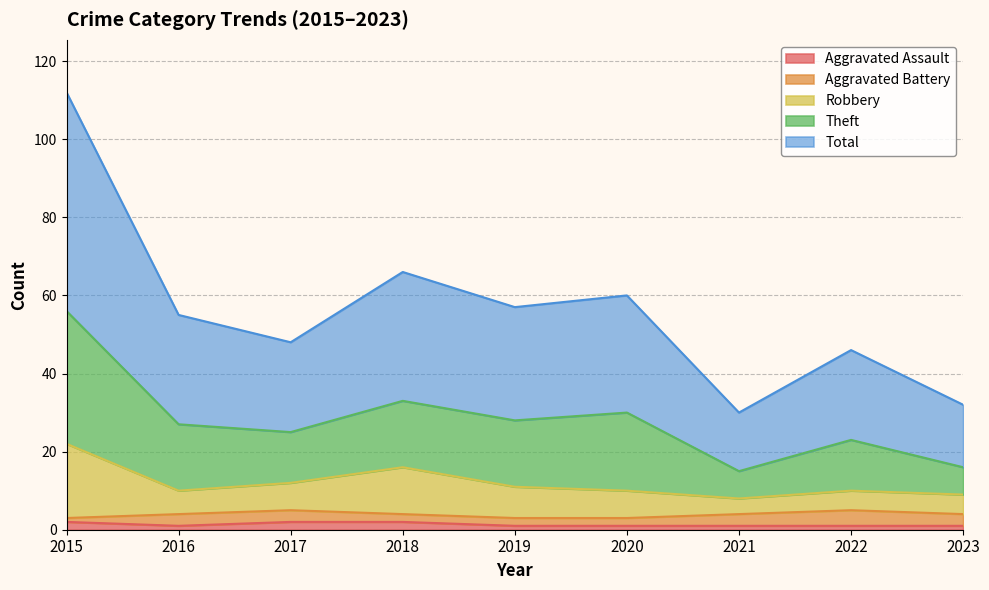

What is the minimum value for Aggravated Assault?

1